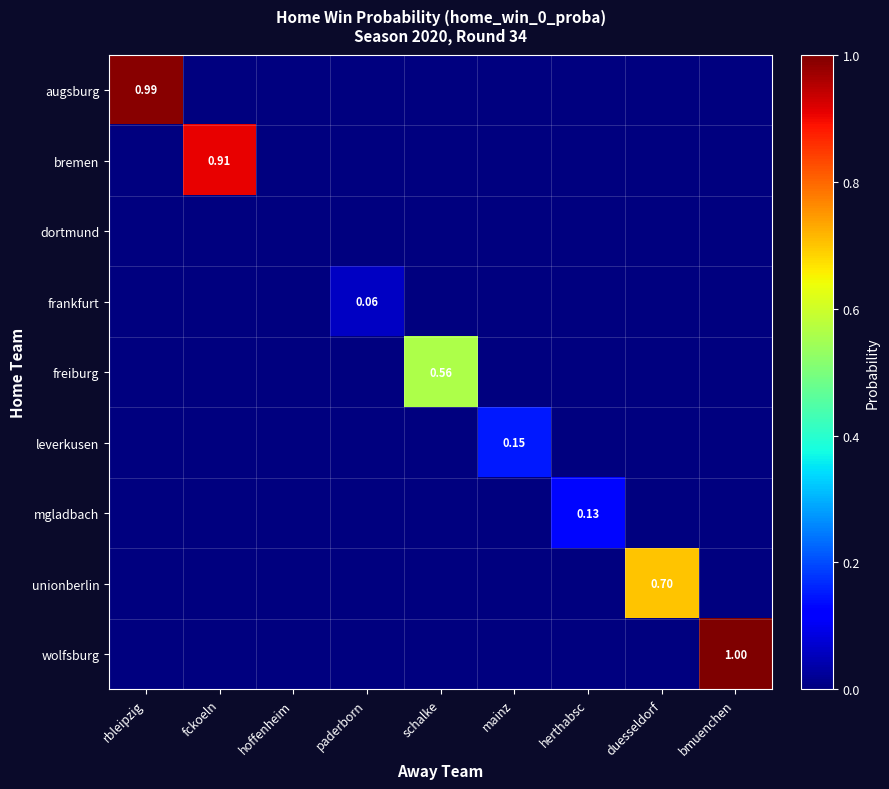

The frankfurt series shows 0.0 at hoffenheim. True or false?

True